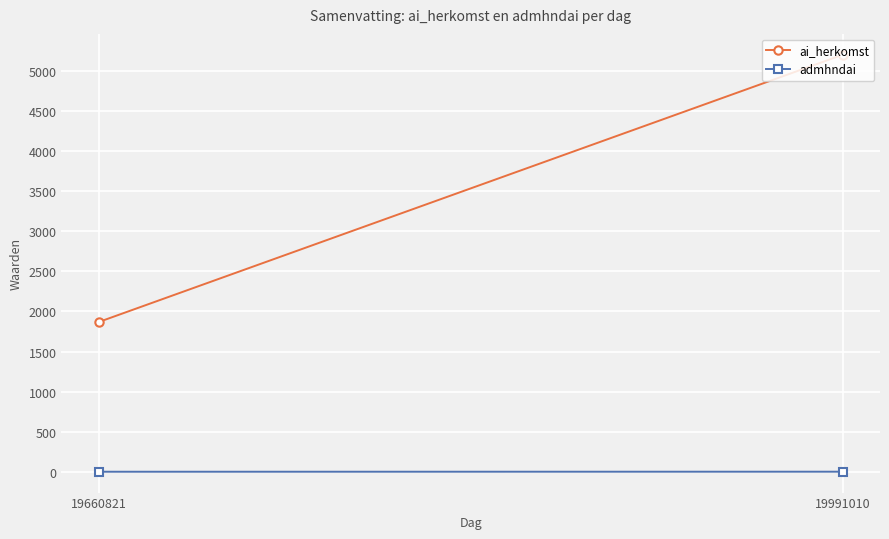

Which series has the largest total across all categories?

ai_herkomst